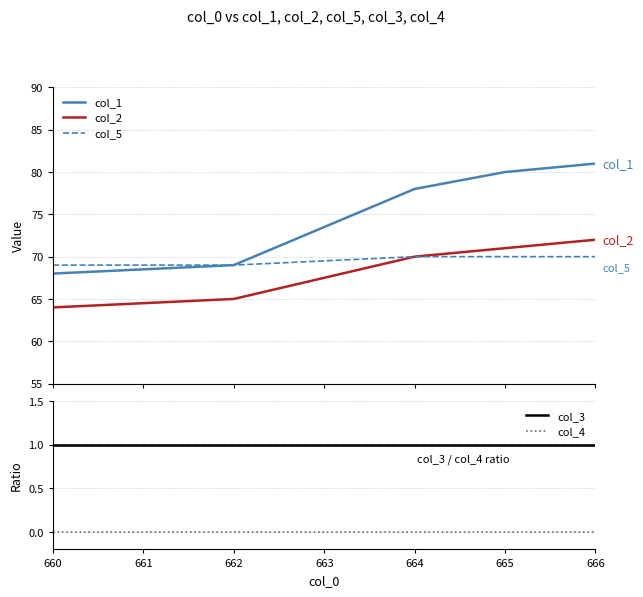

At which label is col_3 closest to 1?

660